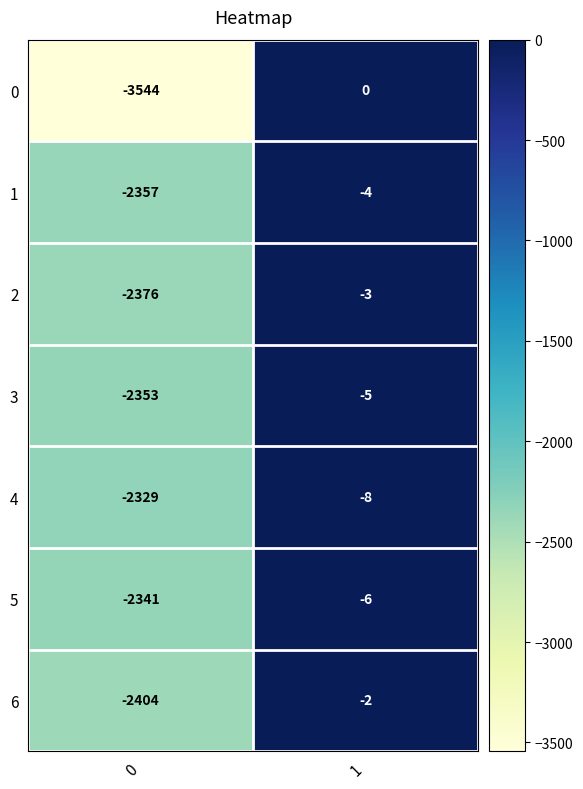

What is the difference between the highest and lowest values at 0?

1215